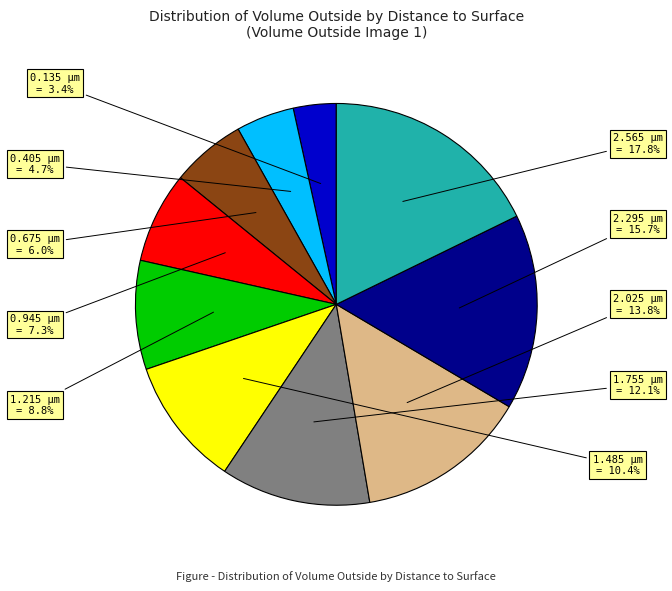

Is there a majority slice in this chart?

No